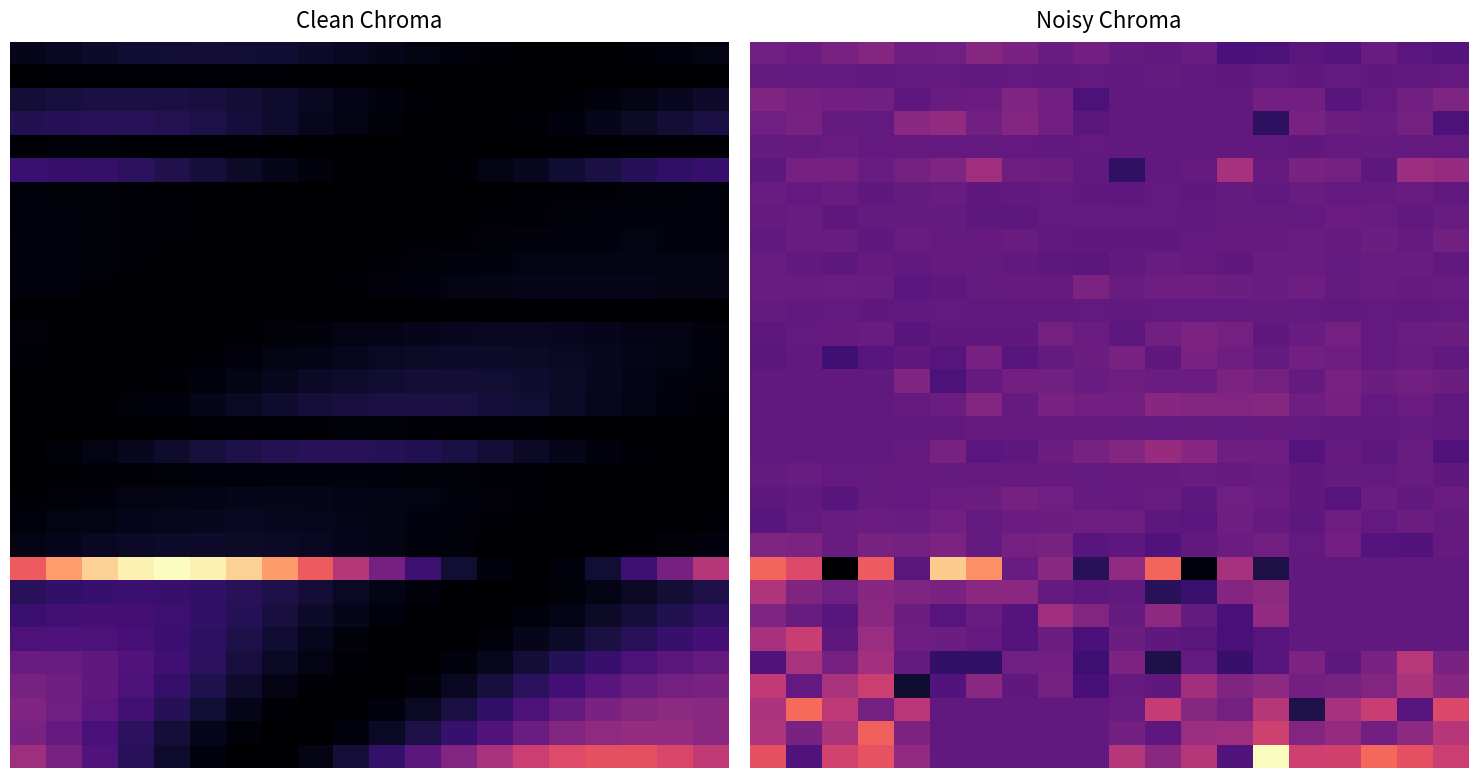

What is the total value across all series at 13?

1938.8